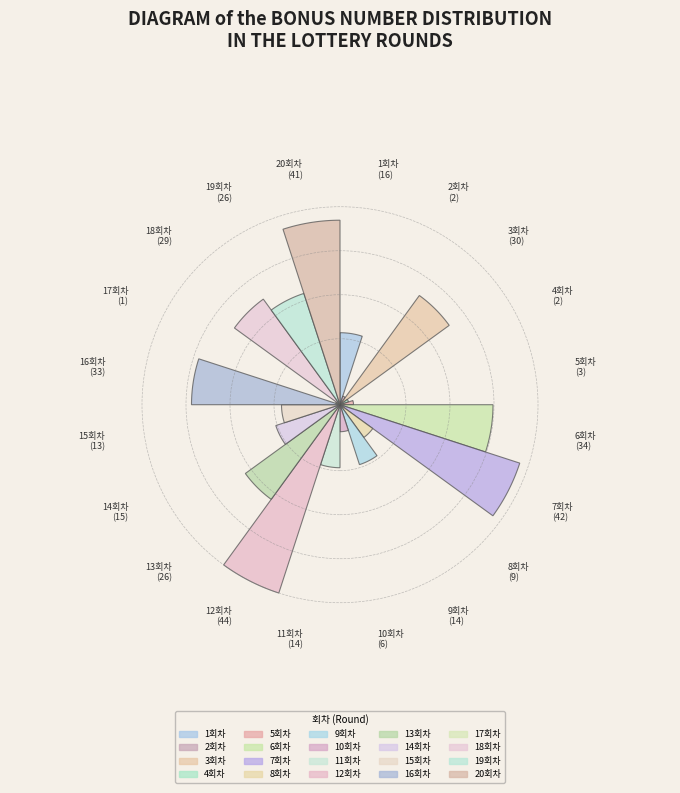

Which has a higher value, 14회차 or 15회차?

14회차